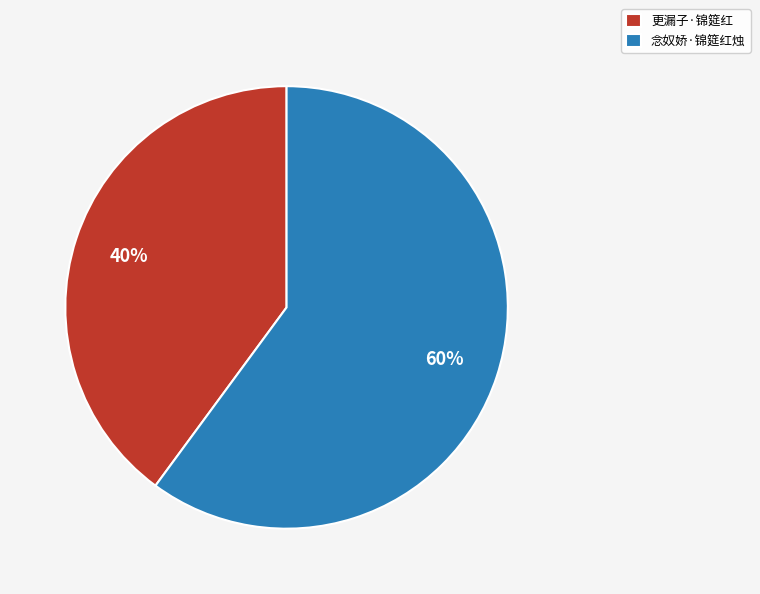

Is the sum of 更漏子·锦筵红 and 念奴娇·锦筵红烛 greater than half?

Yes